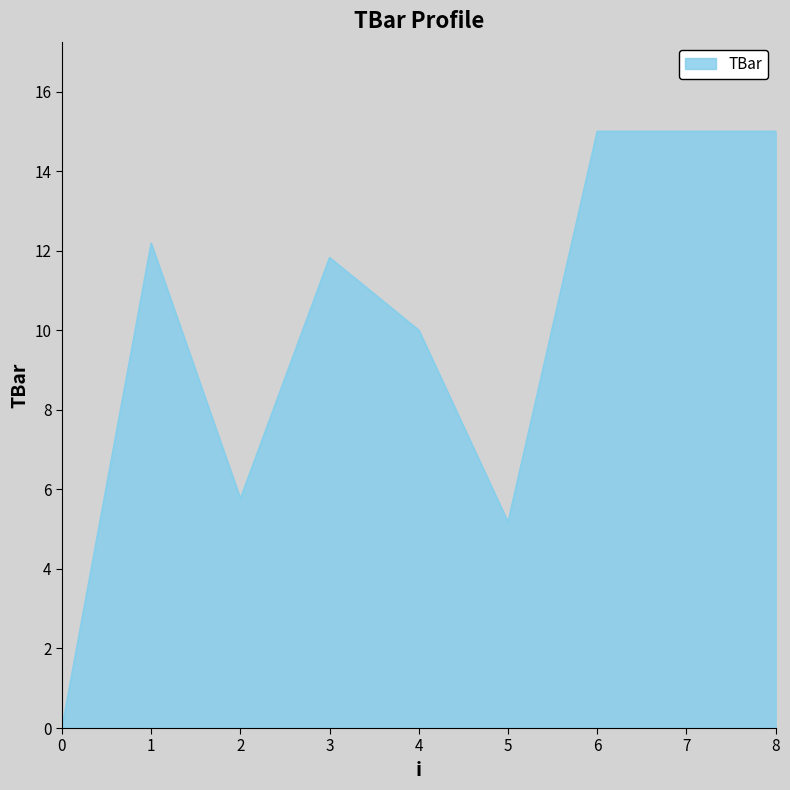

Where is the first local maximum?

1